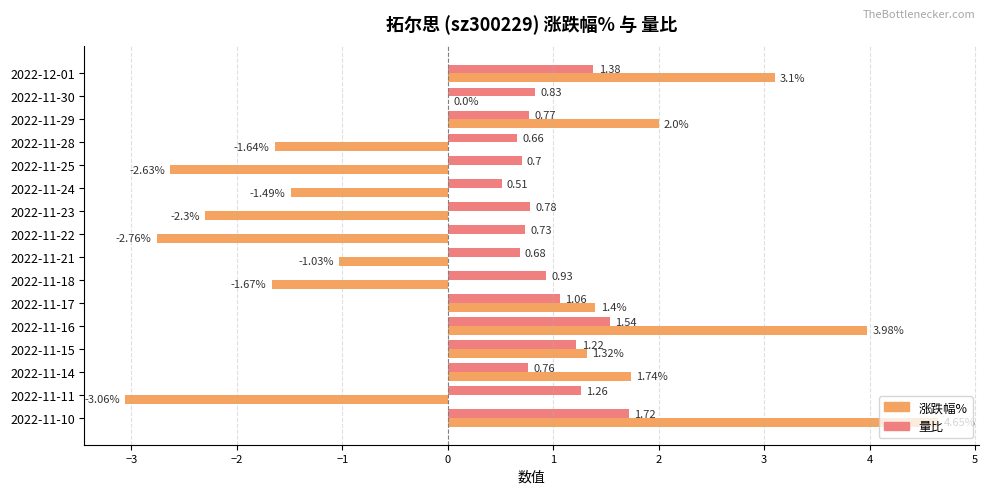

Between 2022-11-25 and 2022-11-24, which series saw the biggest shift?

涨跌幅%